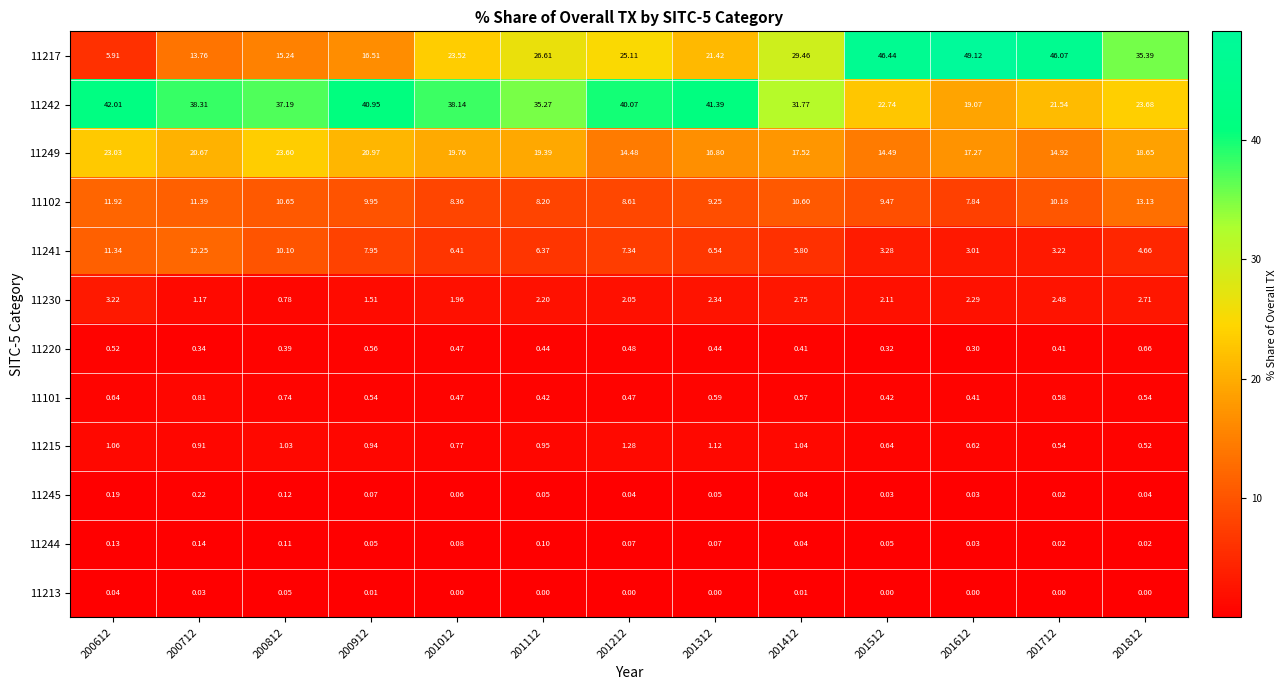

Which series has the largest total across all categories?

11242